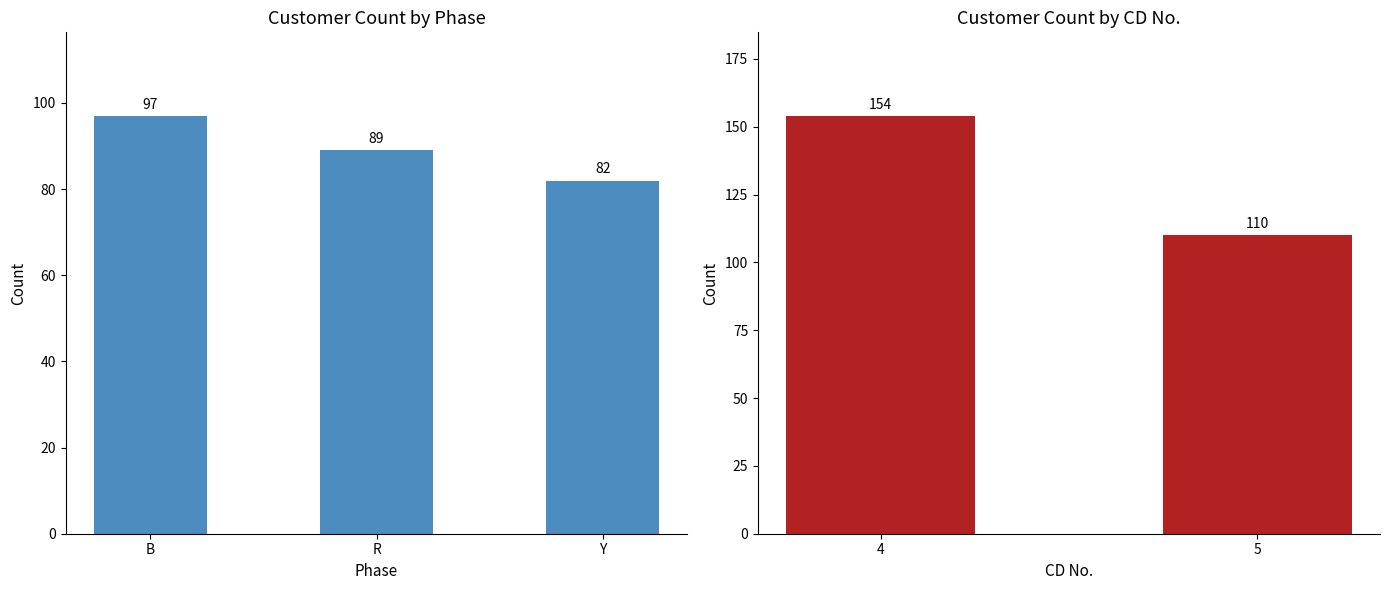

The chart shows a value of 138 at Y. True or false?

False